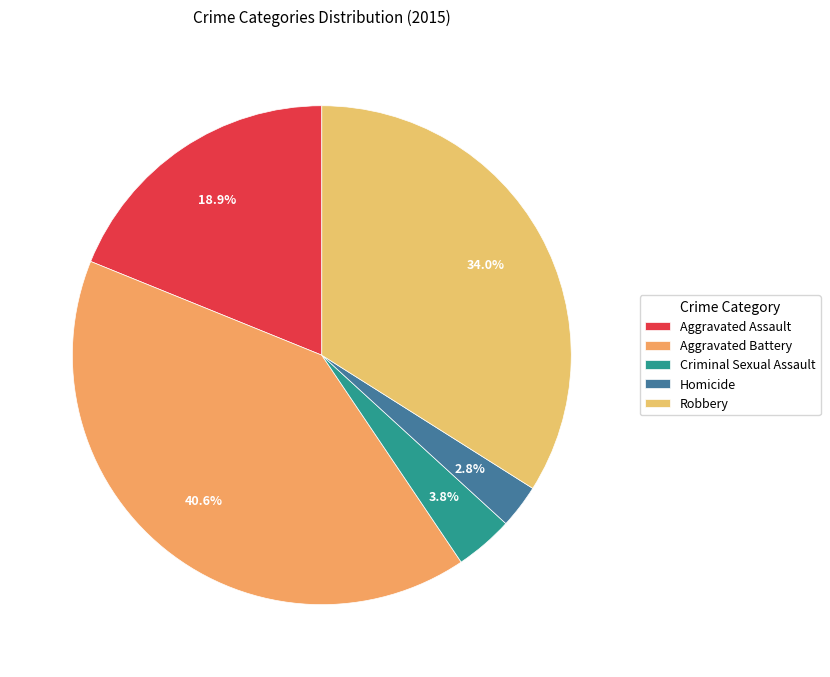

To the nearest percent, what portion does Homicide represent?

3%